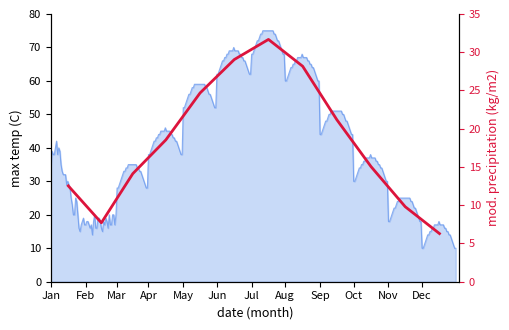

Which has a higher value, Oct or May?

May